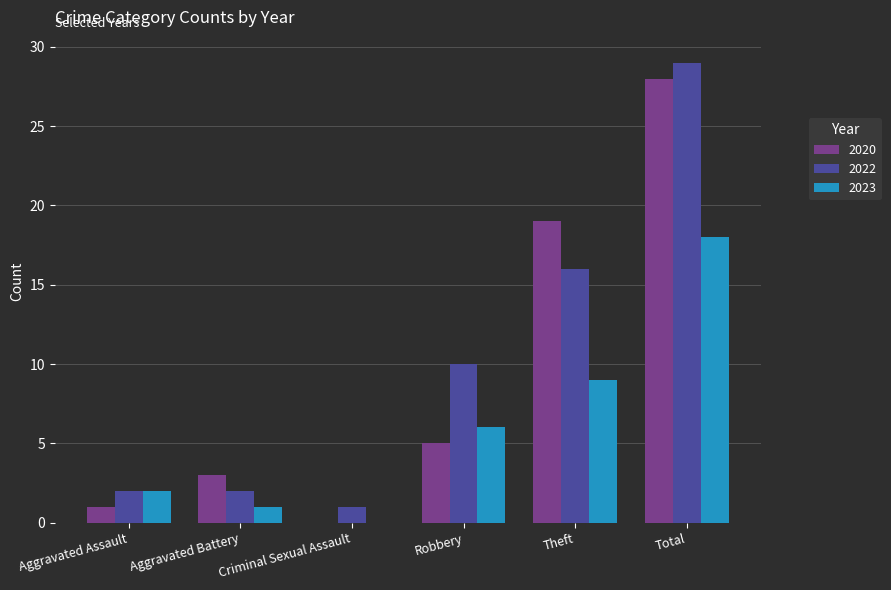

At which label is 2020 closest to 14?

Theft